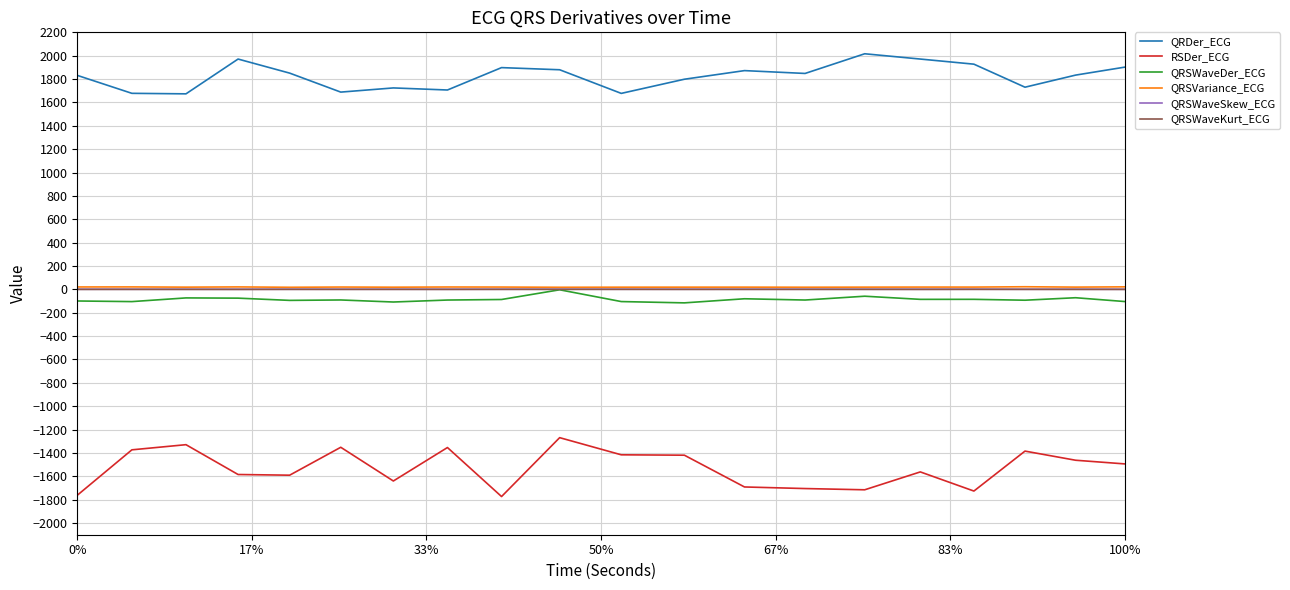

In QRSWaveDer_ECG, how many points are lower than both neighbors (excluding endpoints)?

7